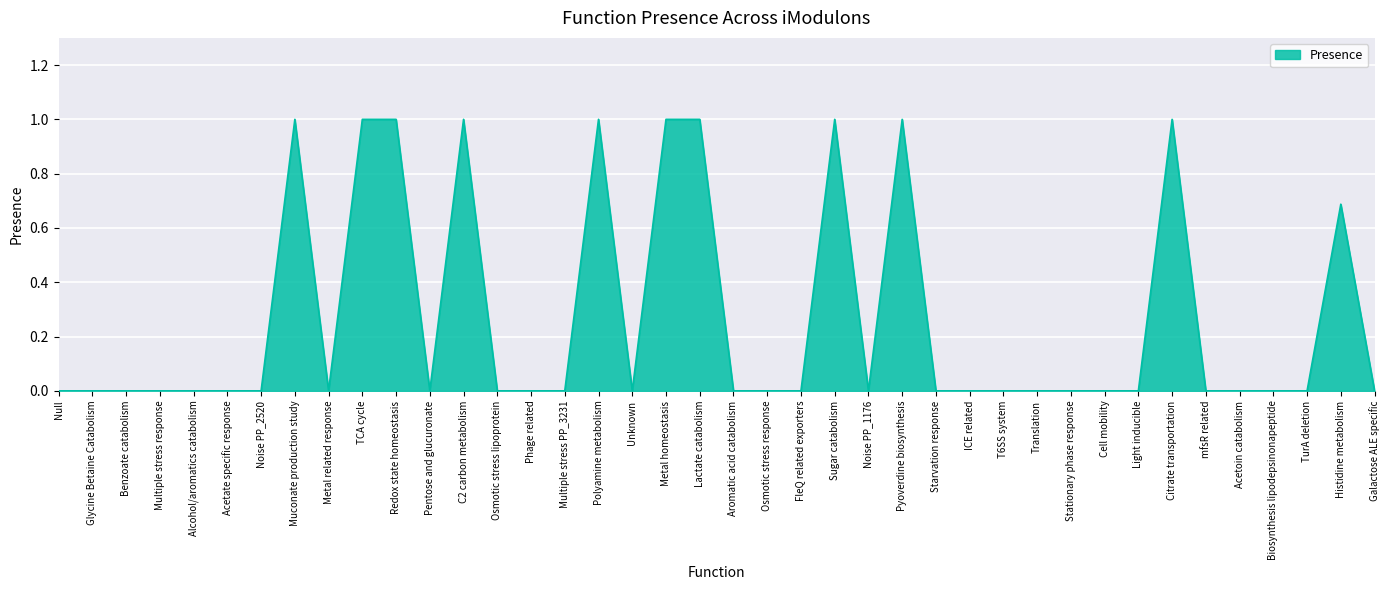

What is the maximum value shown in the chart?

1.0